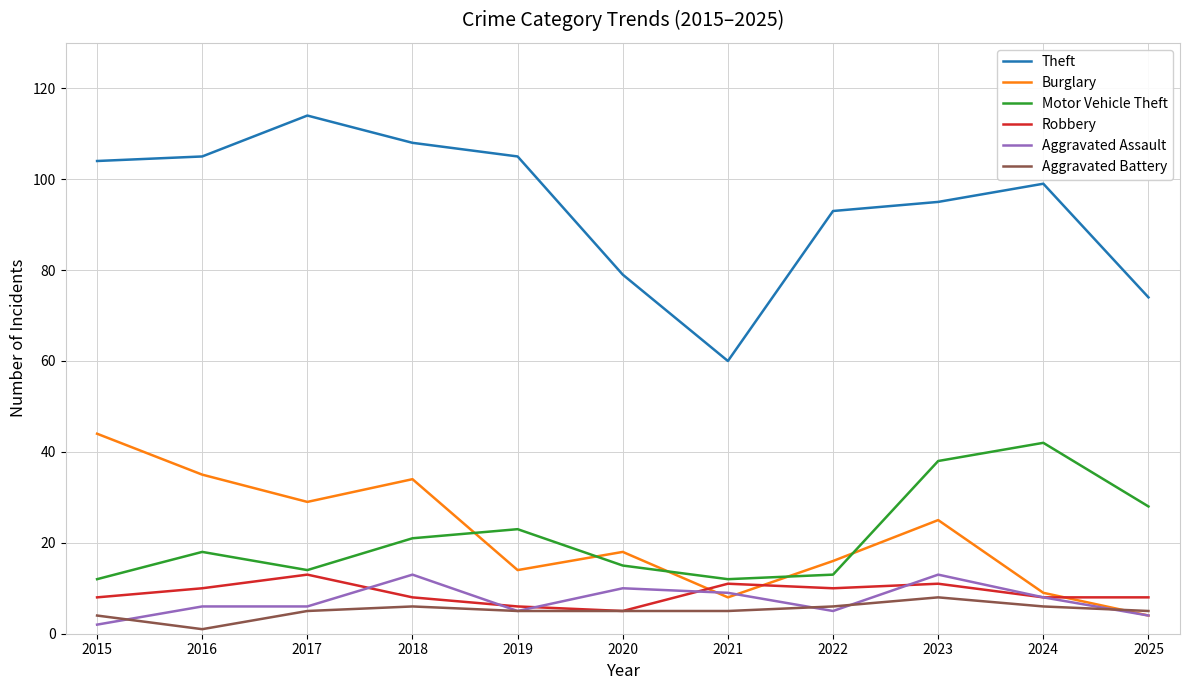

Which series has the widest spread of values?

Theft